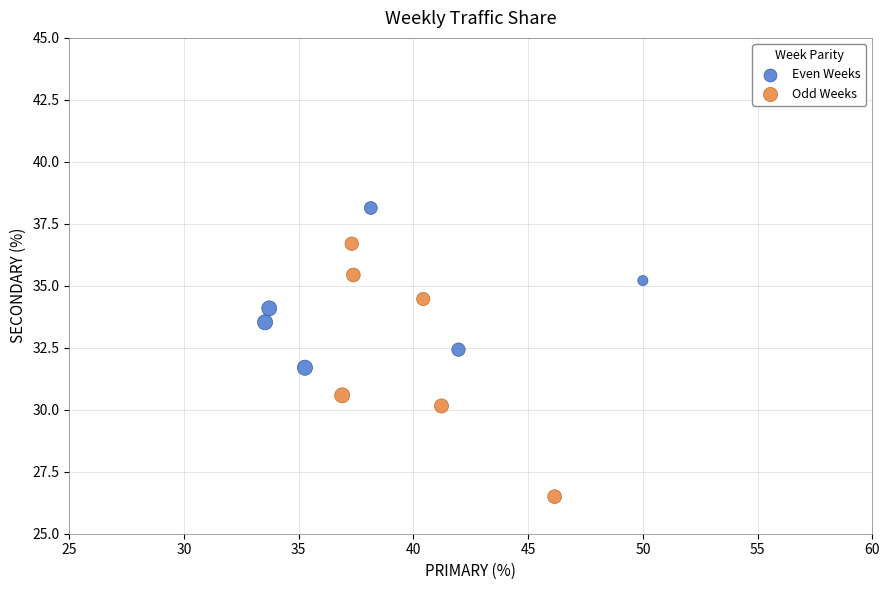

Which series contains the lowest Y value?

Odd Weeks